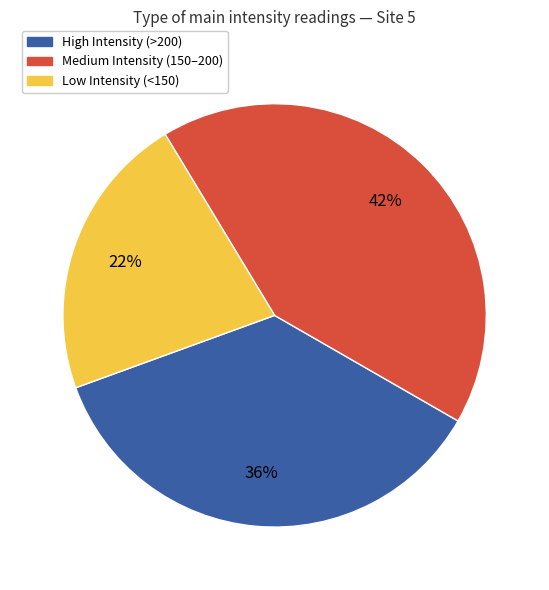

Is there a majority slice in this chart?

No